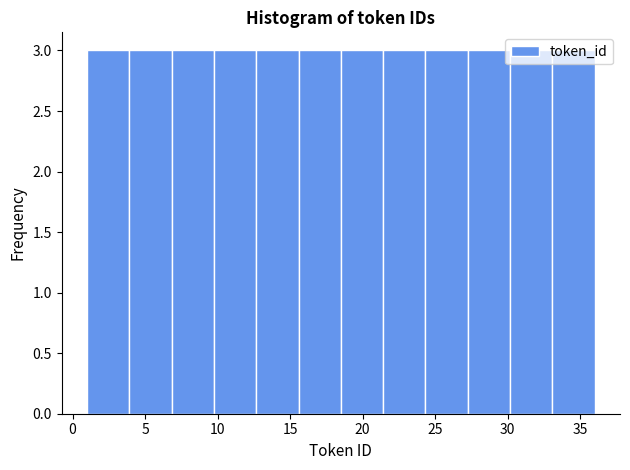

Reading left to right, list every bar in this chart as the range it spans on the x-axis followed by its height. Neither the bar edges nor the heights are printed on the chart, so give them approximately, as read against the axes.

1.0 to 4.0: 3
4.0 to 7.0: 3
7.0 to 10.0: 3
10.0 to 12.5: 3
12.5 to 15.5: 3
15.5 to 18.5: 3
18.5 to 21.5: 3
21.5 to 24.5: 3
24.5 to 27.5: 3
27.5 to 30.0: 3
30.0 to 33.0: 3
33.0 to 36.0: 3